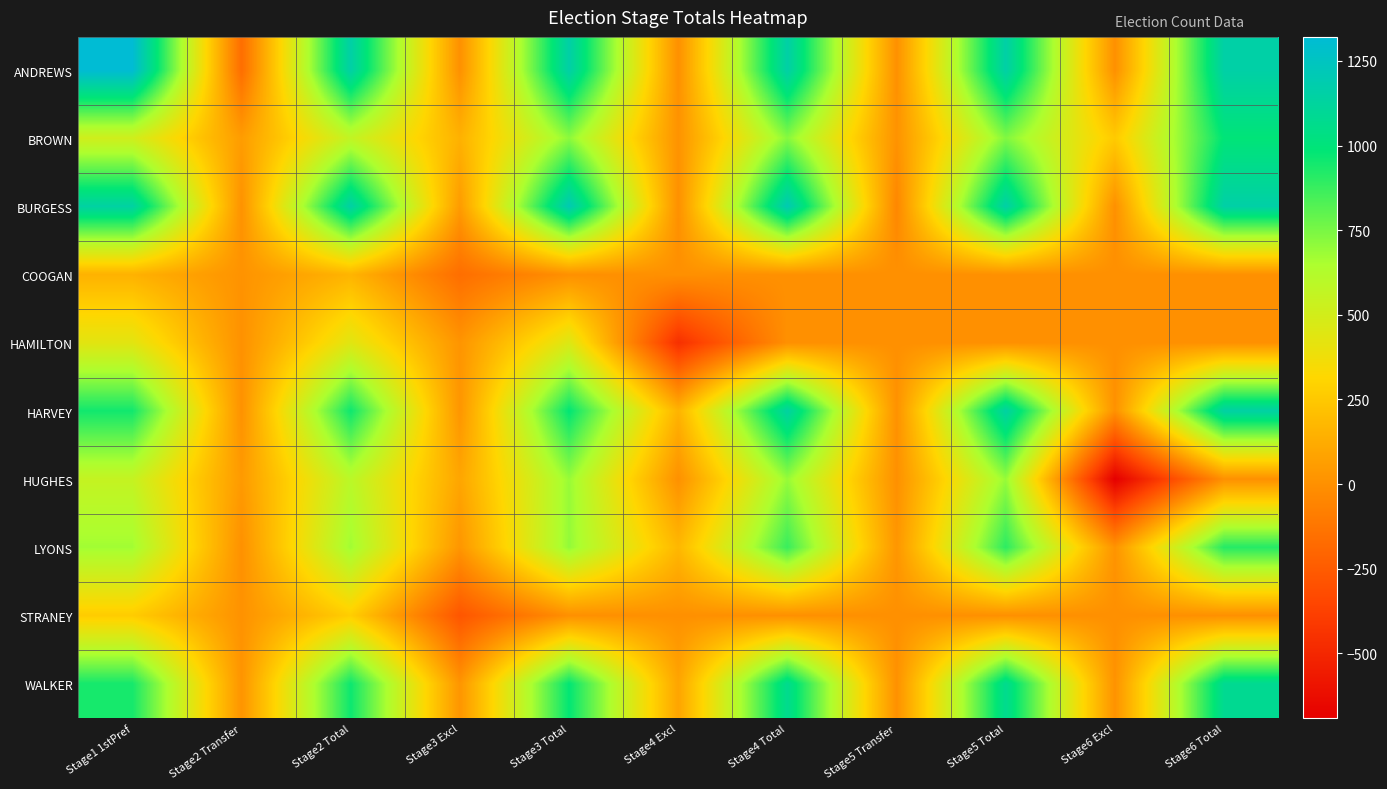

Reading right to left, list all the values displayed in this chart.

ANDREWS: Stage6 Total=1158.0	Stage6 Excl=0.0	Stage5 Total=1158.0	Stage5 Transfer=0.0	Stage4 Total=1158.0	Stage4 Excl=0.0	Stage3 Total=1158.0	Stage3 Excl=0.0	Stage2 Total=1158.0	Stage2 Transfer=-163.0	Stage1 1stPref=1321.0
BROWN: Stage6 Total=992.4	Stage6 Excl=258.0	Stage5 Total=734.4	Stage5 Transfer=11.0	Stage4 Total=723.4	Stage4 Excl=12.4	Stage3 Total=711.0	Stage3 Excl=147.0	Stage2 Total=564.0	Stage2 Transfer=54.0	Stage1 1stPref=510.0
BURGESS: Stage6 Total=1158.0	Stage6 Excl=0.0	Stage5 Total=1158.0	Stage5 Transfer=-44.5	Stage4 Total=1202.5	Stage4 Excl=0.0	Stage3 Total=1202.5	Stage3 Excl=49.0	Stage2 Total=1153.5	Stage2 Transfer=8.4	Stage1 1stPref=1145.0
COOGAN: Stage6 Total=0.0	Stage6 Excl=0.0	Stage5 Total=0.0	Stage5 Transfer=0.0	Stage4 Total=0.0	Stage4 Excl=0.0	Stage3 Total=0.0	Stage3 Excl=-160.3	Stage2 Total=160.3	Stage2 Transfer=11.3	Stage1 1stPref=149.0
HAMILTON: Stage6 Total=0.0	Stage6 Excl=0.0	Stage5 Total=0.0	Stage5 Transfer=0.0	Stage4 Total=0.0	Stage4 Excl=-456.5	Stage3 Total=456.5	Stage3 Excl=18.6	Stage2 Total=437.8	Stage2 Transfer=4.8	Stage1 1stPref=433.0
HARVEY: Stage6 Total=1148.1	Stage6 Excl=4.0	Stage5 Total=1144.1	Stage5 Transfer=5.0	Stage4 Total=1139.1	Stage4 Excl=156.6	Stage3 Total=982.5	Stage3 Excl=23.6	Stage2 Total=958.9	Stage2 Transfer=6.9	Stage1 1stPref=952.0
HUGHES: Stage6 Total=0.0	Stage6 Excl=-692.0	Stage5 Total=692.0	Stage5 Transfer=0.0	Stage4 Total=692.0	Stage4 Excl=2.1	Stage3 Total=689.9	Stage3 Excl=94.2	Stage2 Total=595.7	Stage2 Transfer=43.7	Stage1 1stPref=552.0
LYONS: Stage6 Total=913.8	Stage6 Excl=15.0	Stage5 Total=898.8	Stage5 Transfer=25.0	Stage4 Total=873.8	Stage4 Excl=174.2	Stage3 Total=699.6	Stage3 Excl=24.8	Stage2 Total=674.9	Stage2 Transfer=2.9	Stage1 1stPref=672.0
STRANEY: Stage6 Total=0.0	Stage6 Excl=0.0	Stage5 Total=0.0	Stage5 Transfer=0.0	Stage4 Total=0.0	Stage4 Excl=0.0	Stage3 Total=0.0	Stage3 Excl=-275.2	Stage2 Total=275.2	Stage2 Transfer=8.2	Stage1 1stPref=267.0
WALKER: Stage6 Total=1082.0	Stage6 Excl=9.0	Stage5 Total=1073.0	Stage5 Transfer=2.0	Stage4 Total=1071.0	Stage4 Excl=90.0	Stage3 Total=980.9	Stage3 Excl=21.3	Stage2 Total=959.6	Stage2 Transfer=16.6	Stage1 1stPref=943.0